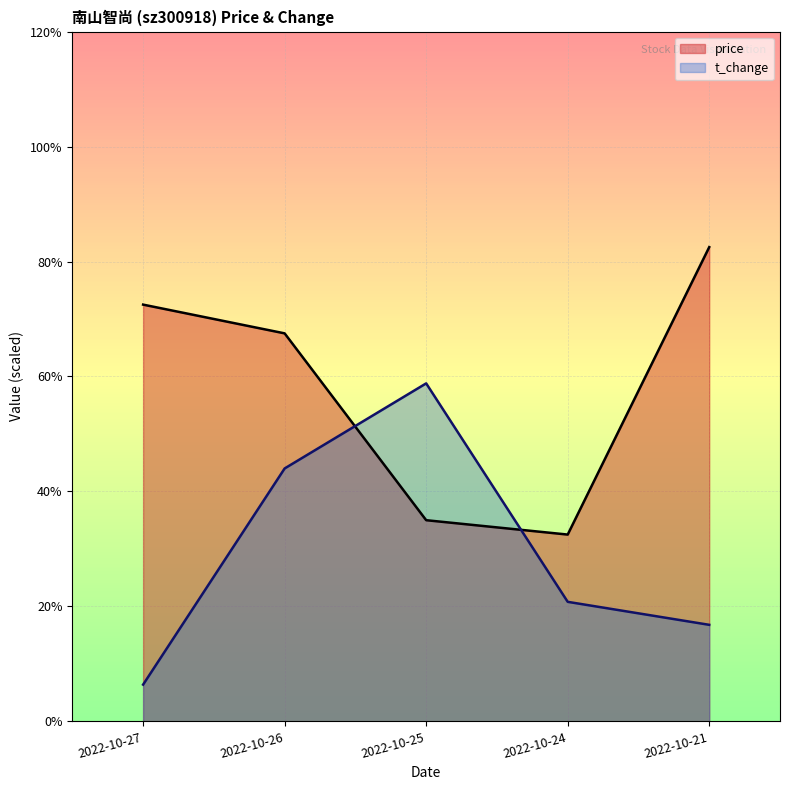

Where does the t_change series first go above 2?

2022-10-26